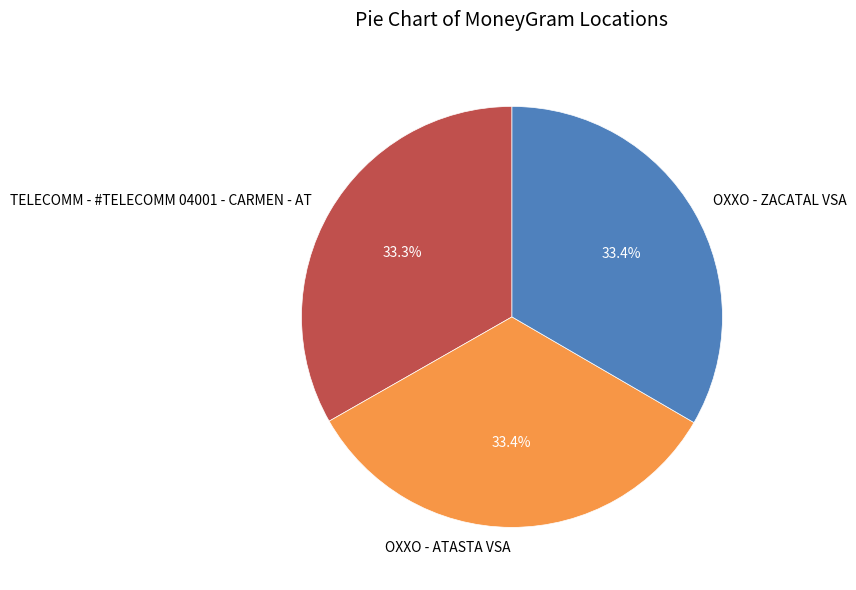

Is the sum of OXXO - ATASTA VSA and TELECOMM - #TELECOMM 04001 - CARMEN - AT greater than half?

Yes